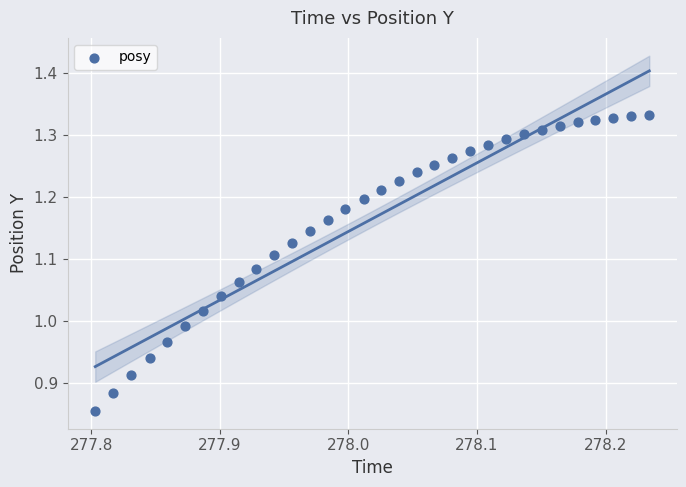

What is the range of Y values (max minus min)?

0.5